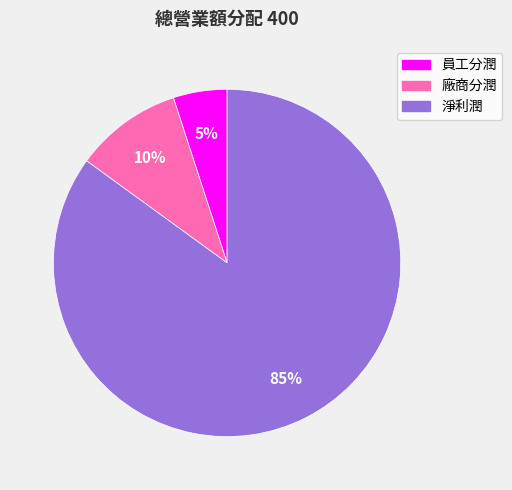

Which has a higher value, 淨利潤 or 廠商分潤?

淨利潤